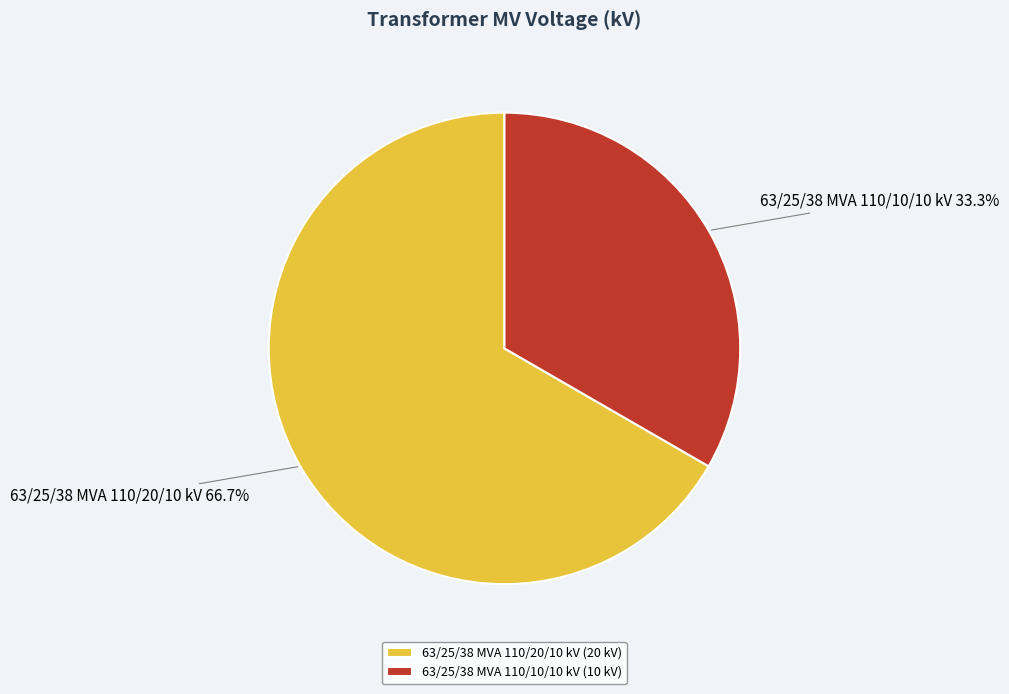

How much of the chart is everything except 63/25/38 MVA 110/20/10 kV?

33.3%